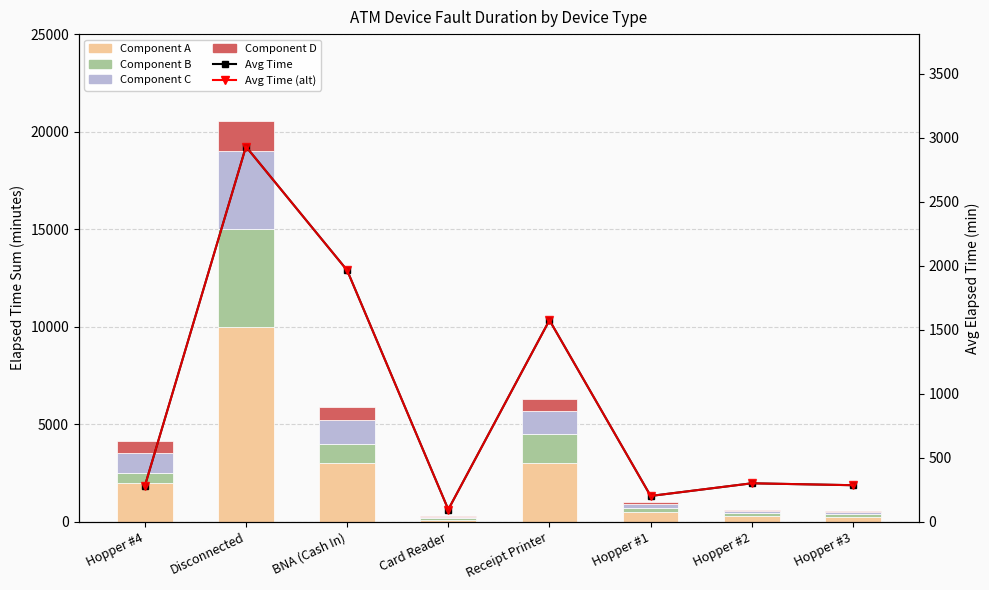

Rank the series by their maximum value, from highest to lowest.

Component A, Component B, Component C, Avg Elapsed (min), Avg Elapsed Red, Component D